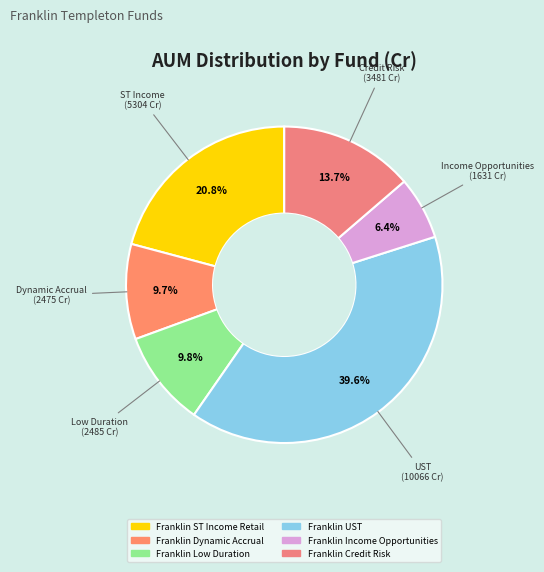

Is there a majority slice in this chart?

No